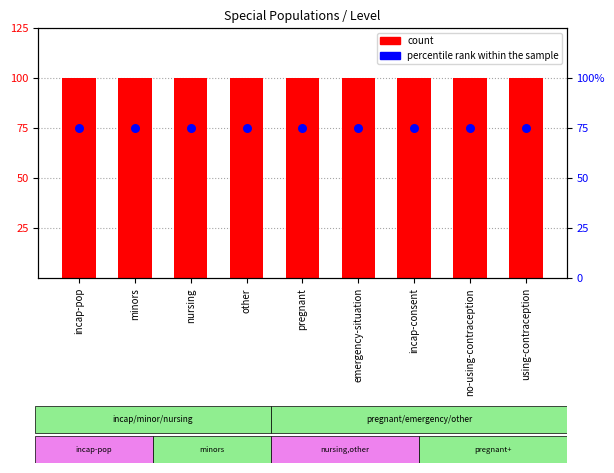

Which series has the largest Y range (max minus min)?

count